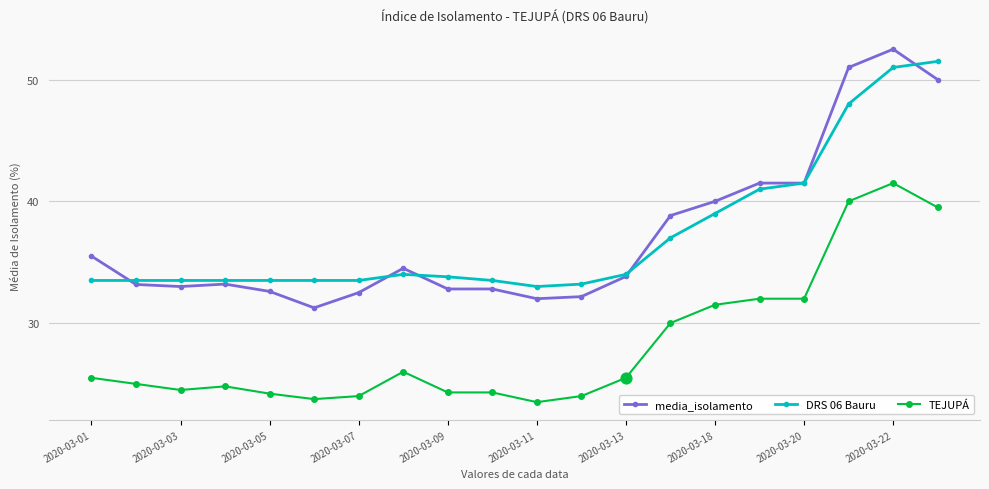

At how many categories does at least one series exceed 35?

8